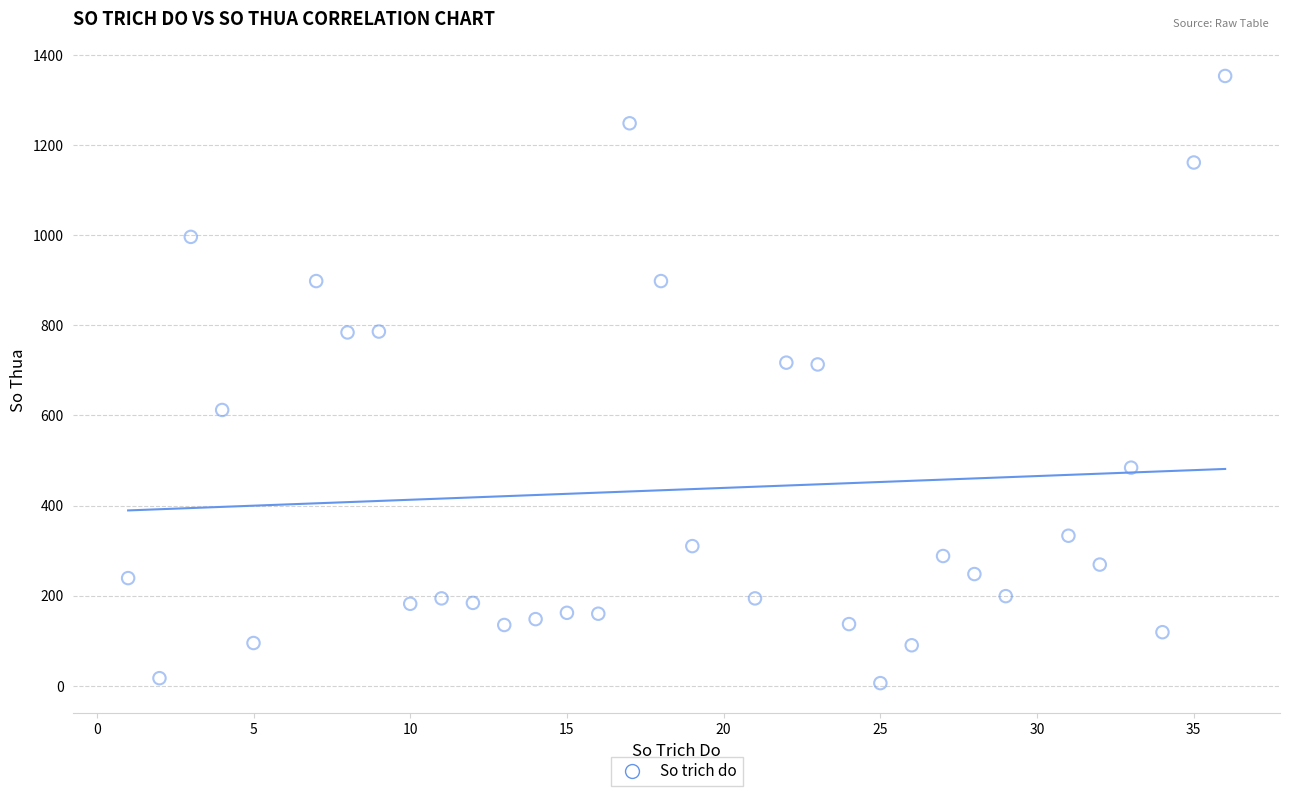

What is the range of Y values (max minus min)?

1347